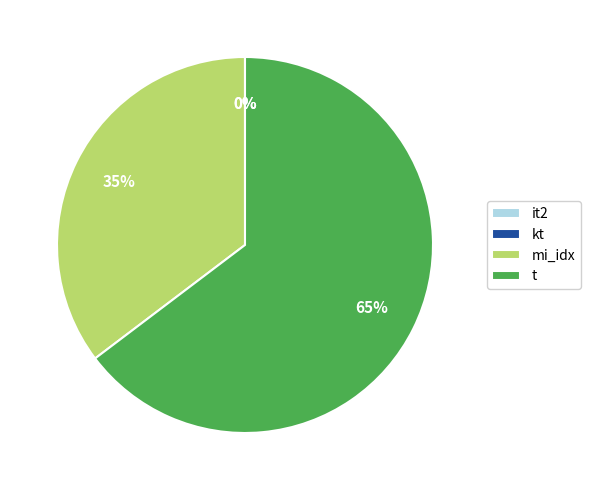

Which category has the biggest portion of the pie?

t